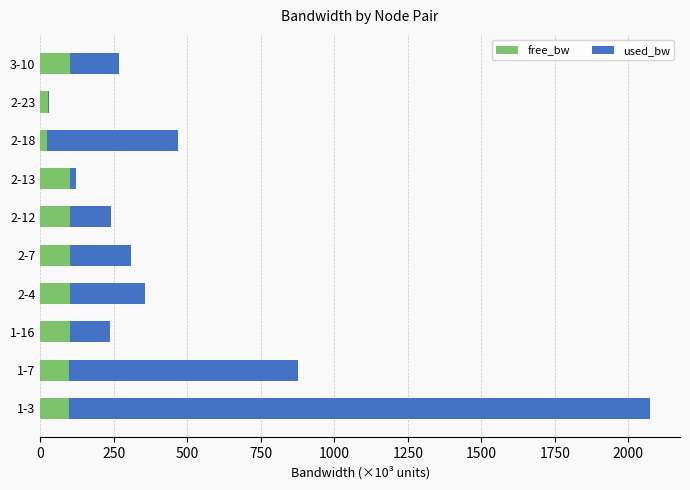

At which category is the sum across all series the highest?

1-3